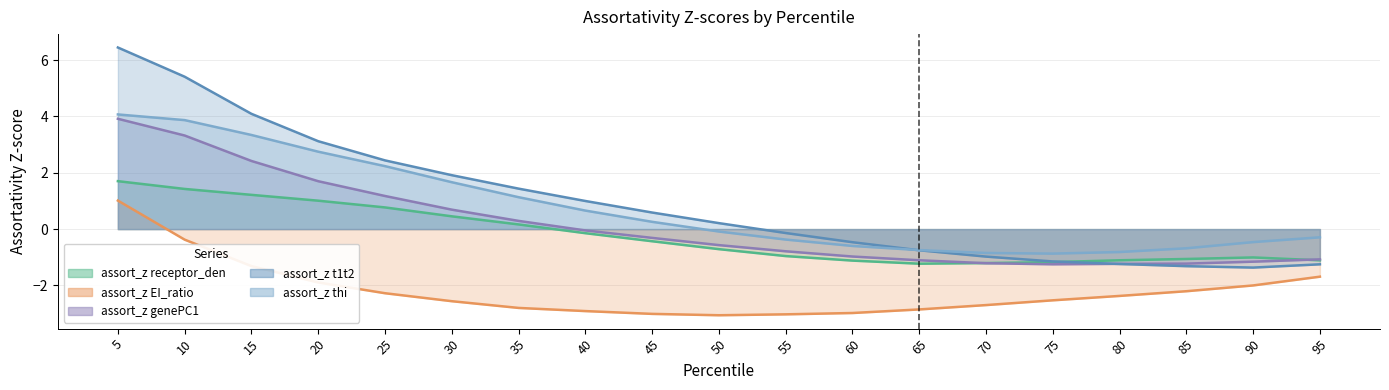

In assort_z receptor_den, how many points are lower than both neighbors (excluding endpoints)?

1